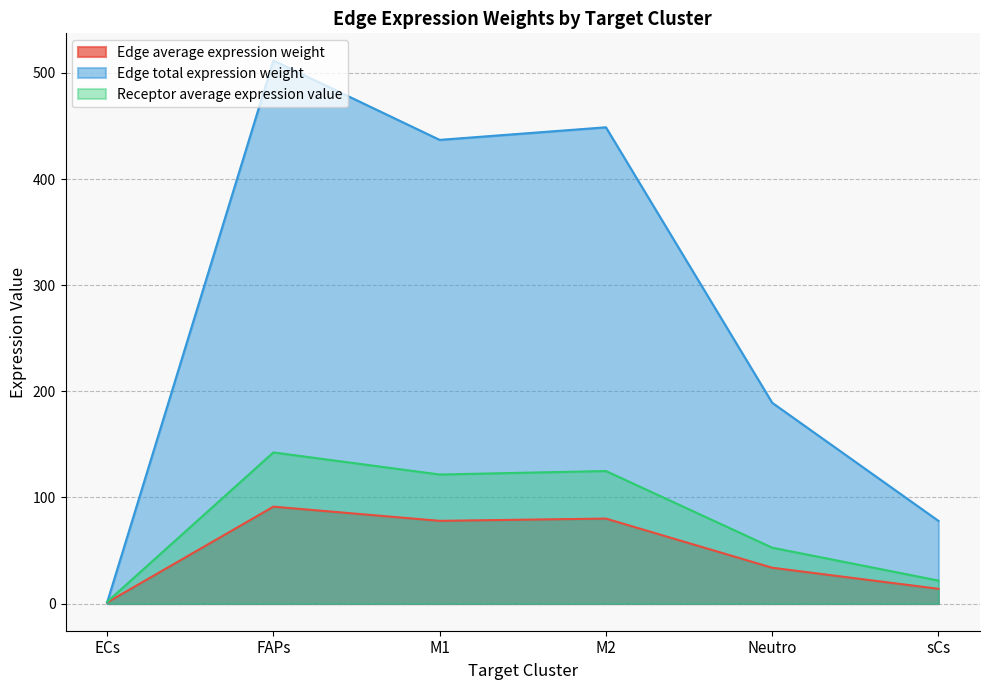

At which category is the sum across all series the highest?

FAPs